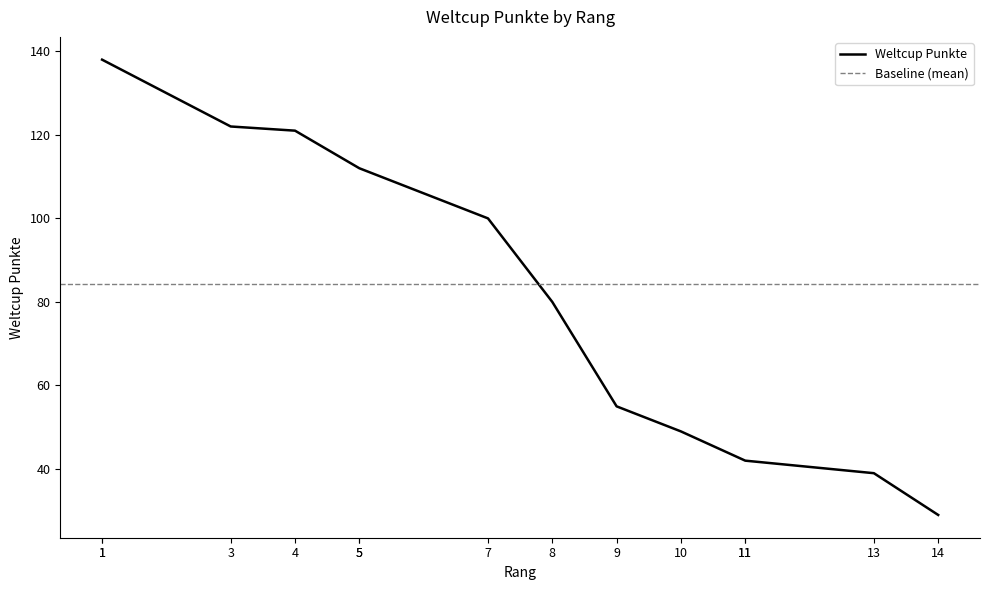

Does the chart have visible grid lines?

No